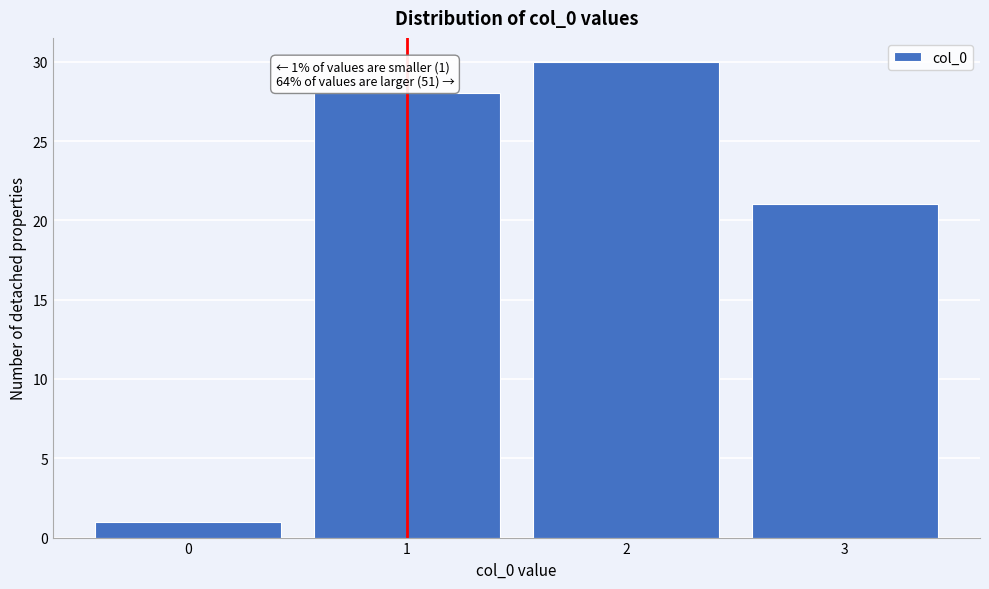

Reading left to right, extract all data points from this chart.

1	28	30	21